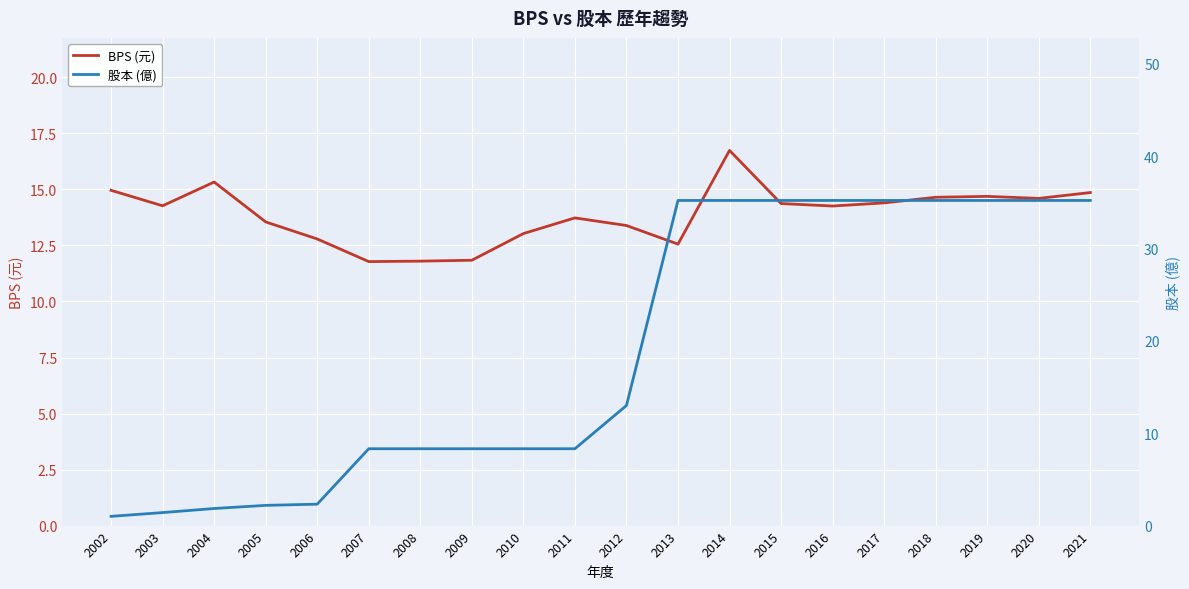

What is the total value across all series at 2019?

49.9